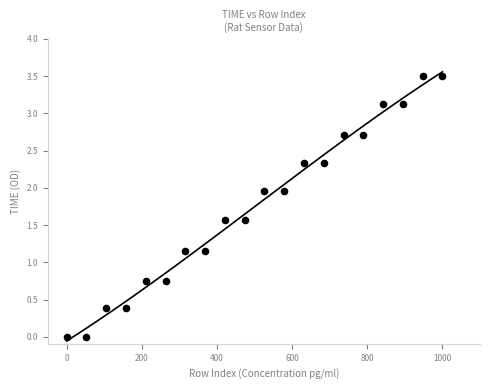

What is the range of X values (max minus min)?

1000.0